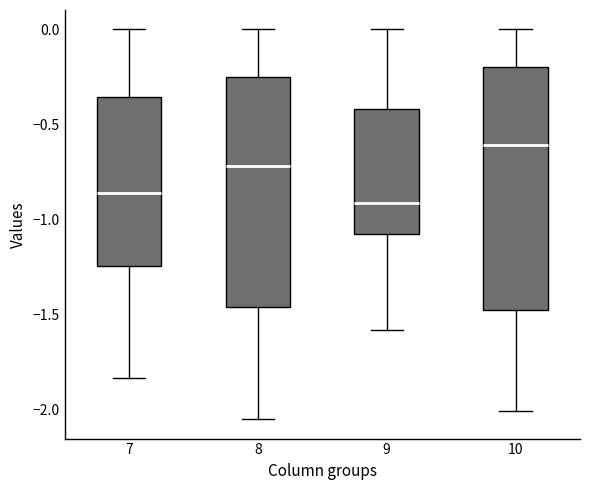

Comparing the boxes themselves (not the whiskers), which one is the tallest?

10